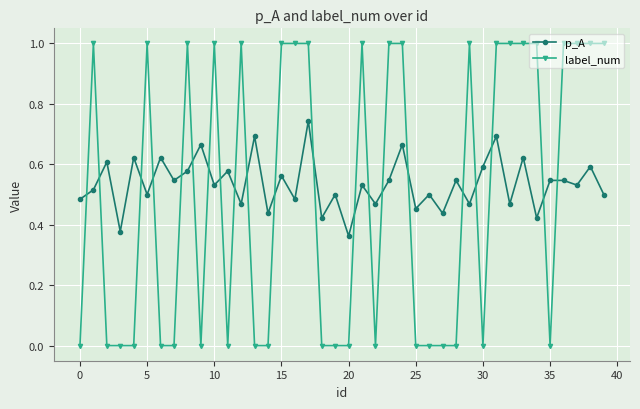

Which series has the largest range (max minus min)?

label_num